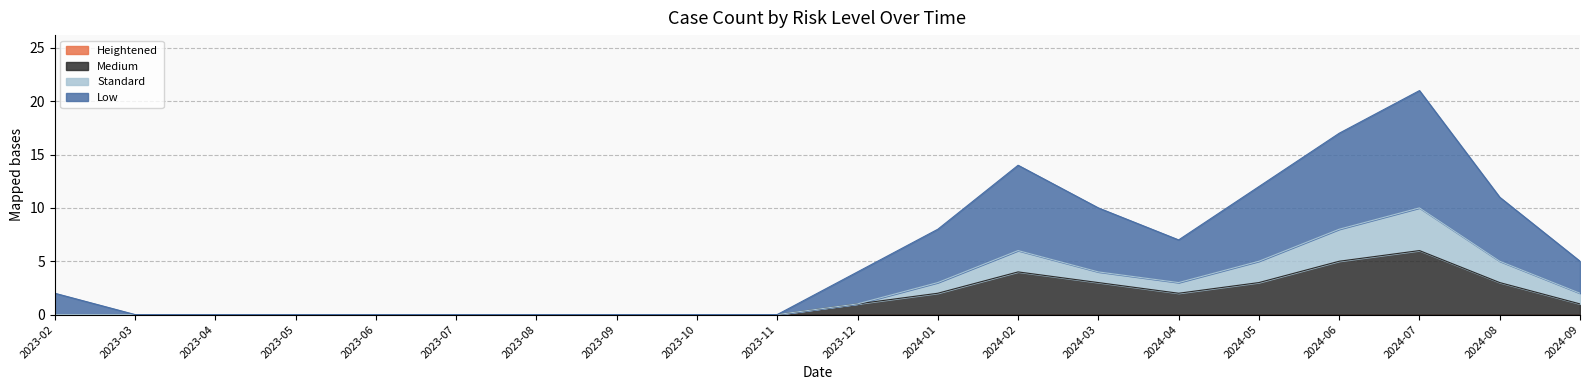

Rank the series at 2023-05 from lowest to highest value.

Low, Medium, Standard